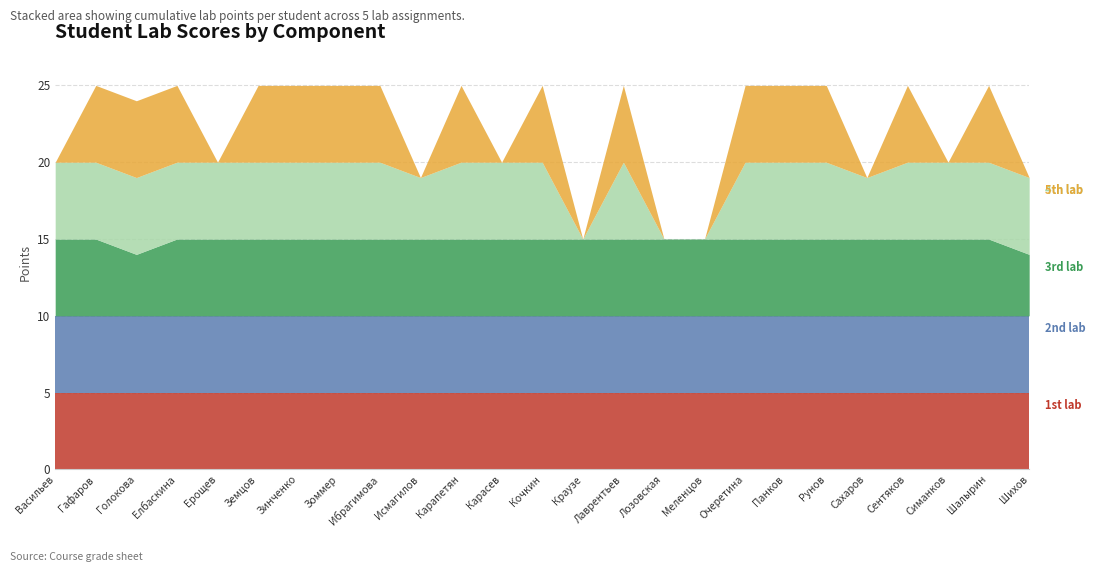

Count the number of data series in this chart.

5